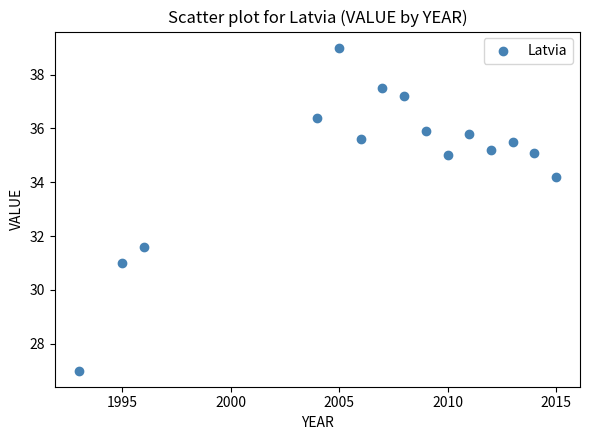

What is the range of X values (max minus min)?

22.0